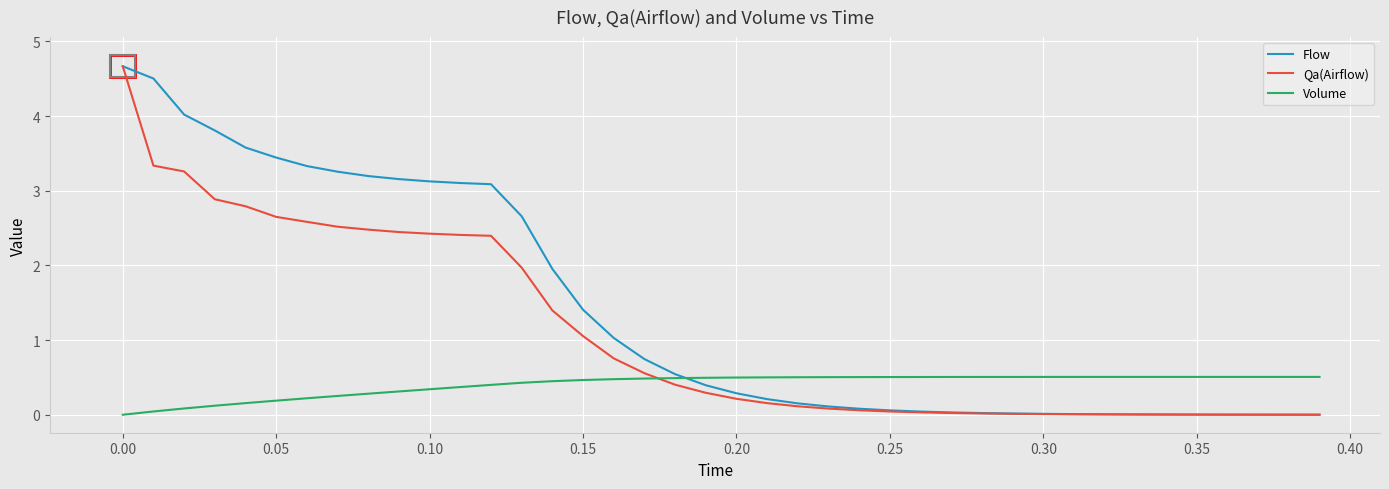

What is the greatest value displayed?

4.7